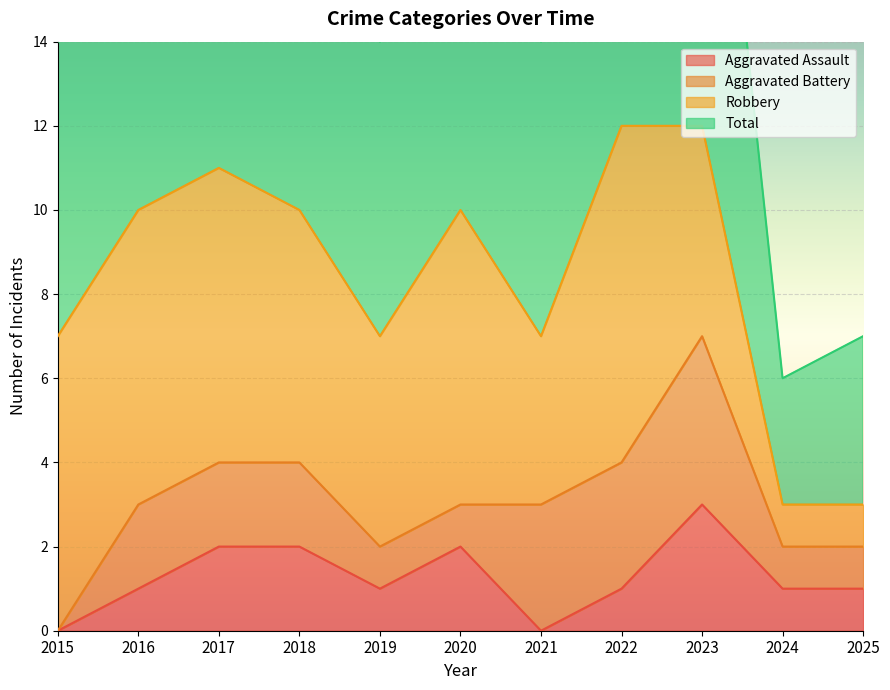

How many Aggravated Assault values are between 1 and 2?

8